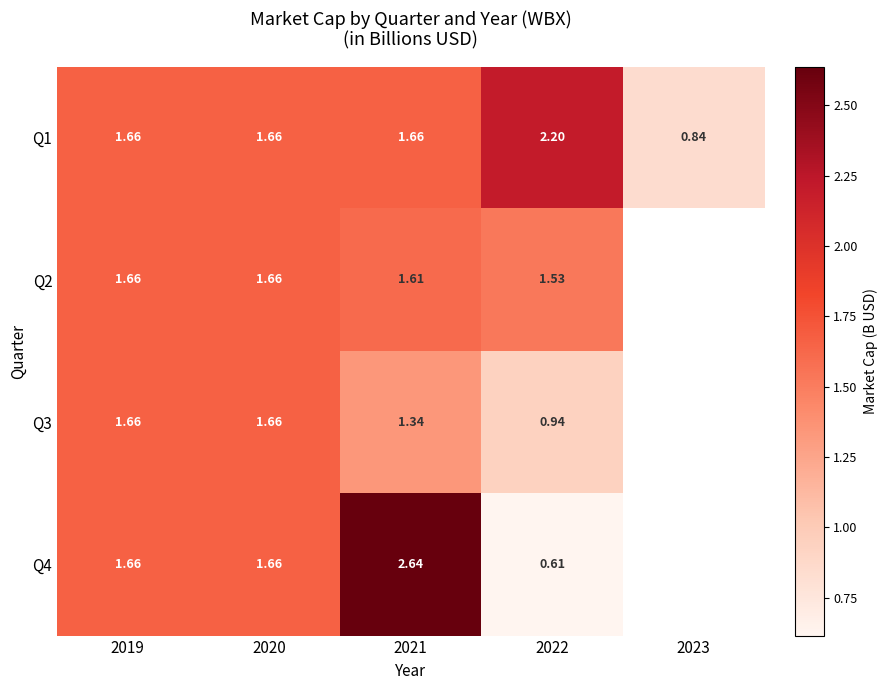

Is the value of Q1 at 2019 greater than the value of Q2 at 2021?

Yes